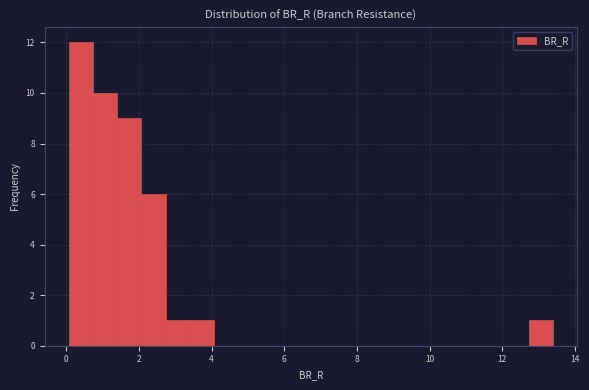

Read against the x-axis, roughly where is the centre of the tallest bar?

0.4